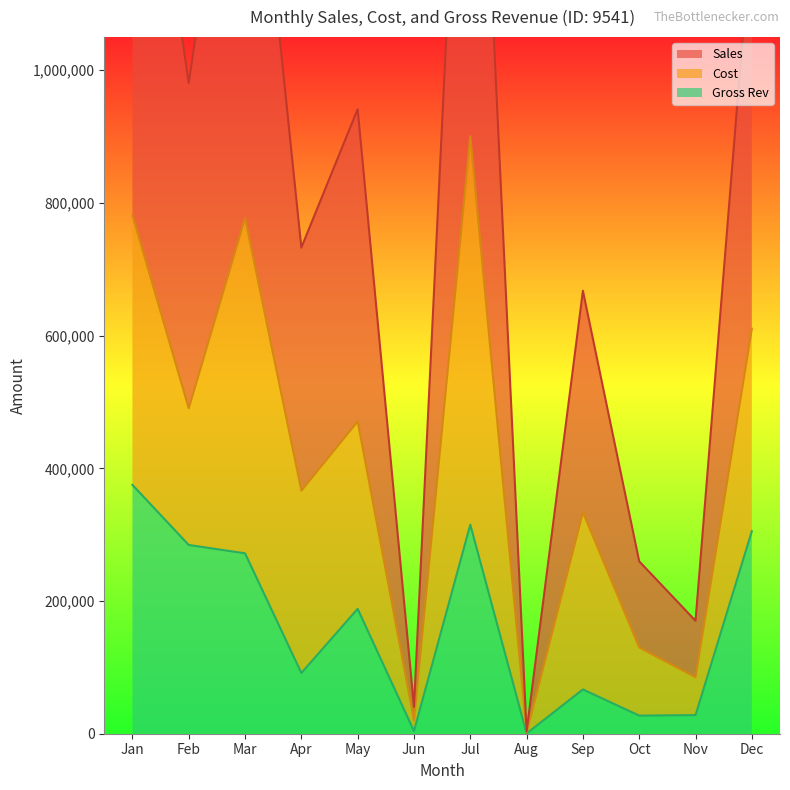

What is the value of the Gross Rev point at the 10th from the left?

27284.2